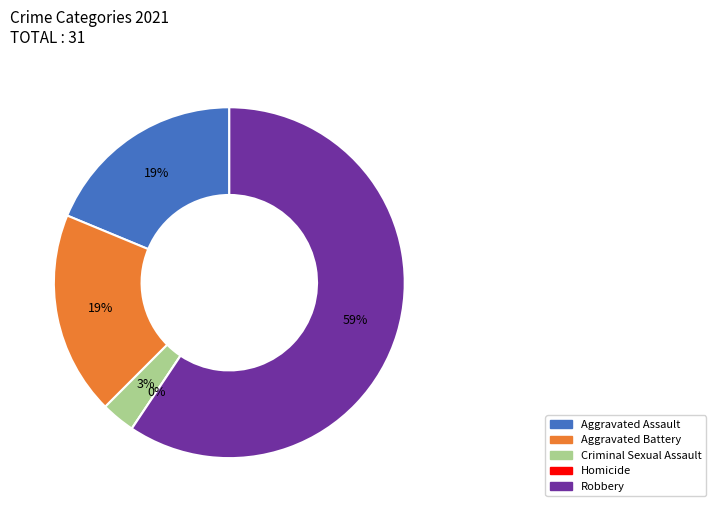

Is there any slice that represents more than half of the pie?

Yes